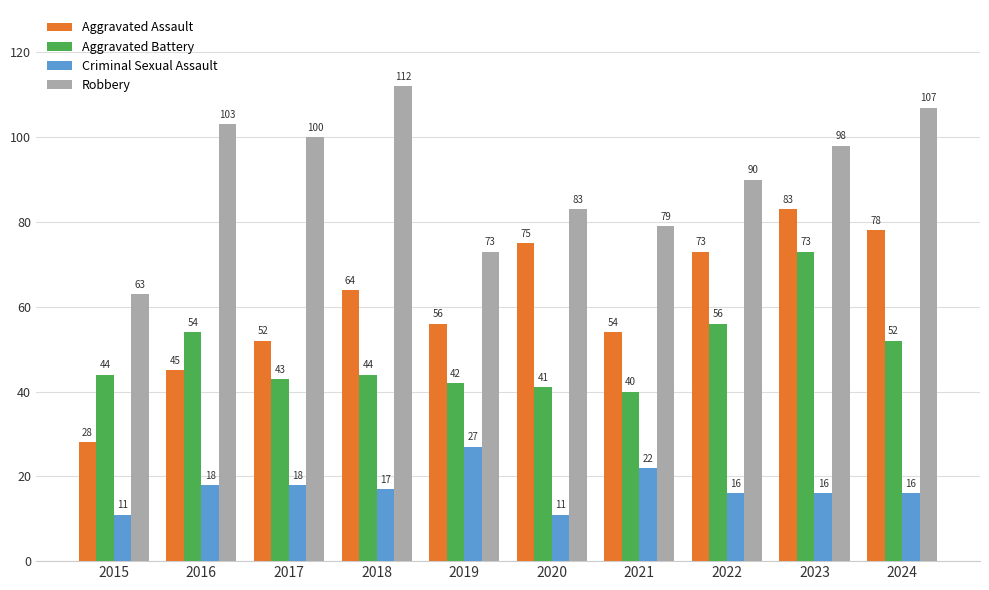

Is it true that Criminal Sexual Assault equals 16 at 2022?

True